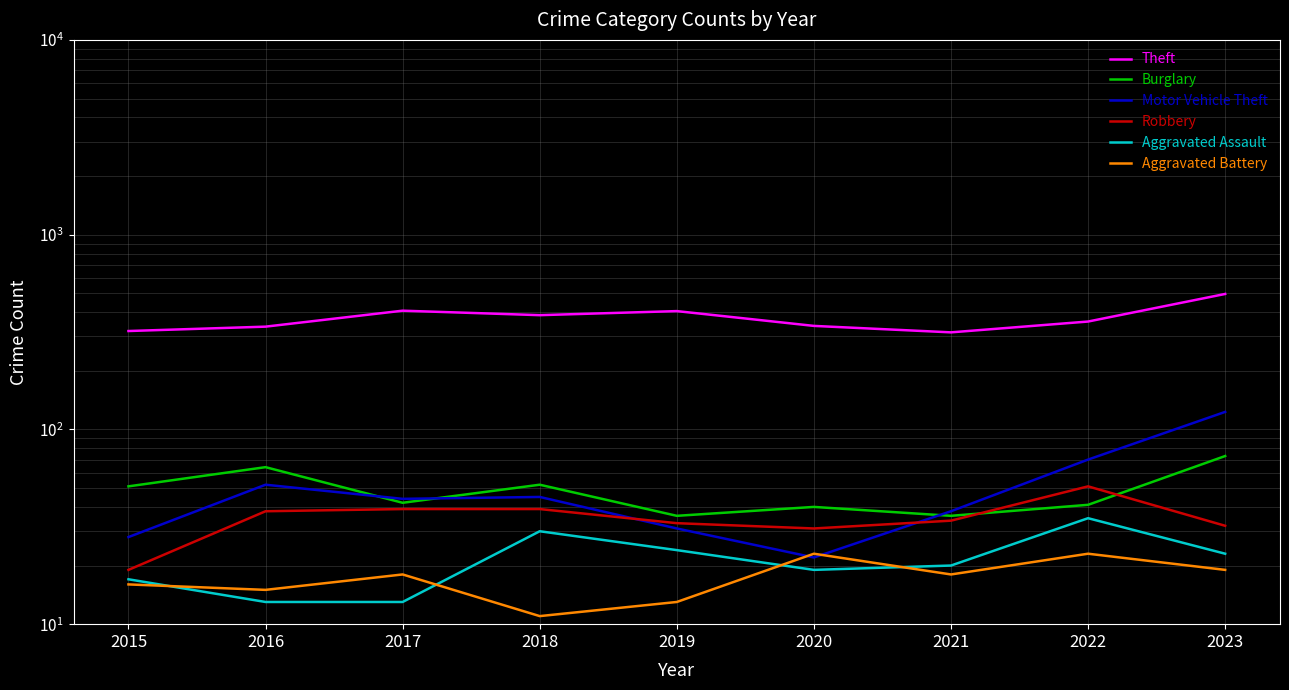

The Aggravated Assault series shows 14 at 2022. True or false?

False